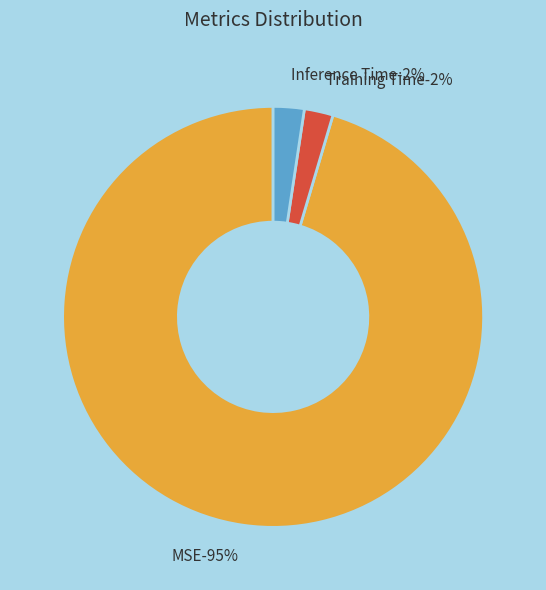

To the nearest percent, what portion does MSE represent?

95%